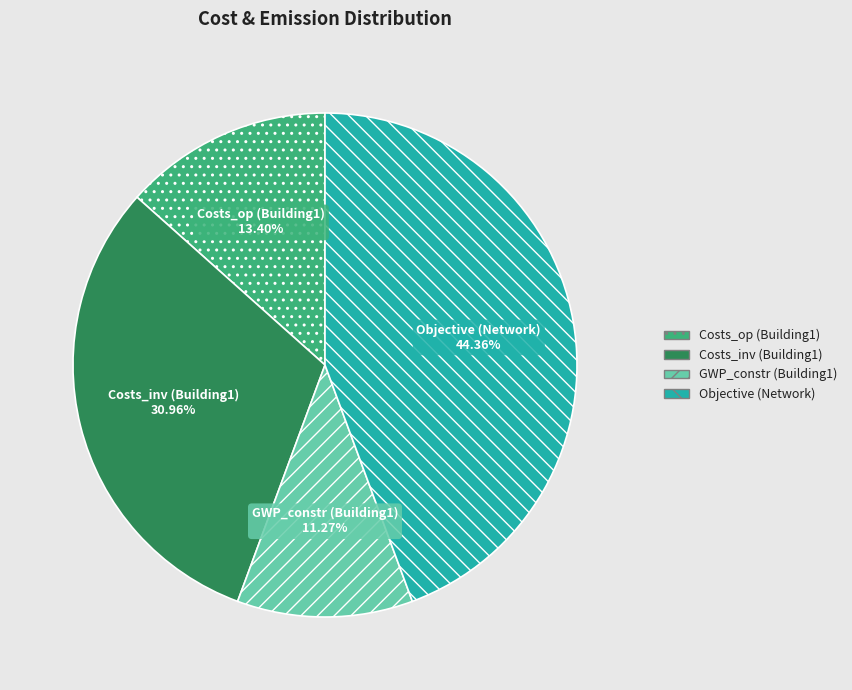

Does Objective (Network) account for over 50% of the chart?

No